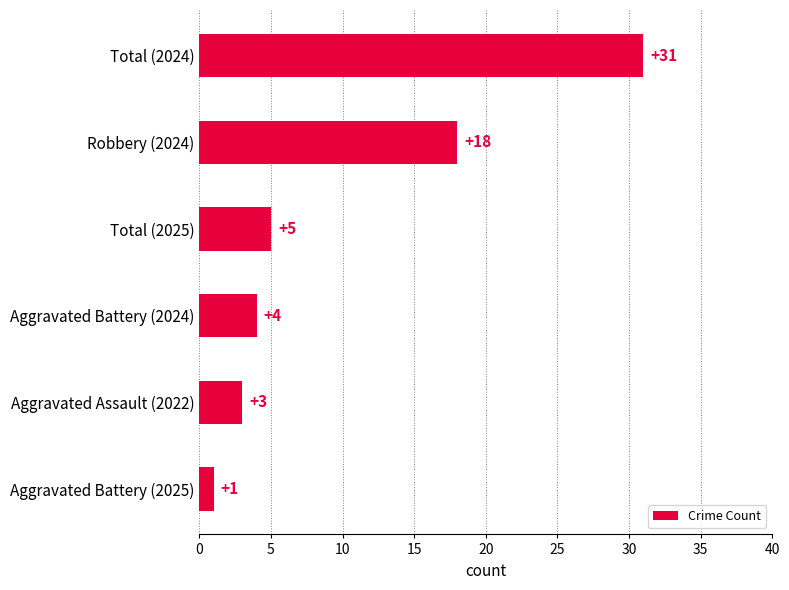

Rank the categories by value from highest to lowest.

Total (2024), Robbery (2024), Total (2025), Aggravated Battery (2024), Aggravated Assault (2022), Aggravated Battery (2025)